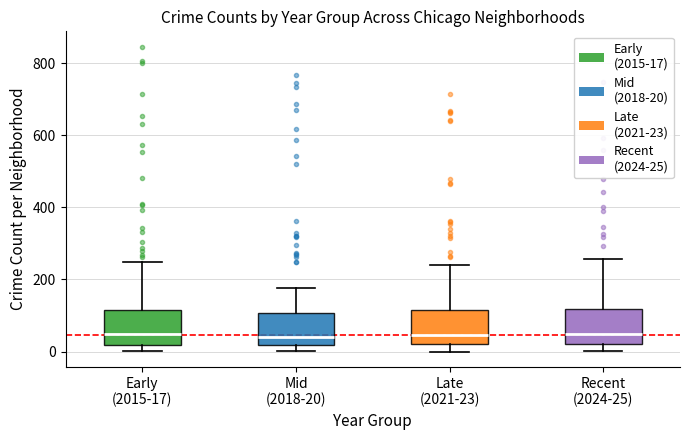

Where does the upper whisker of the box for Mid (2018-20) end on the y-axis? The values are not printed on the chart, so give them approximately, as read against the axis.

180